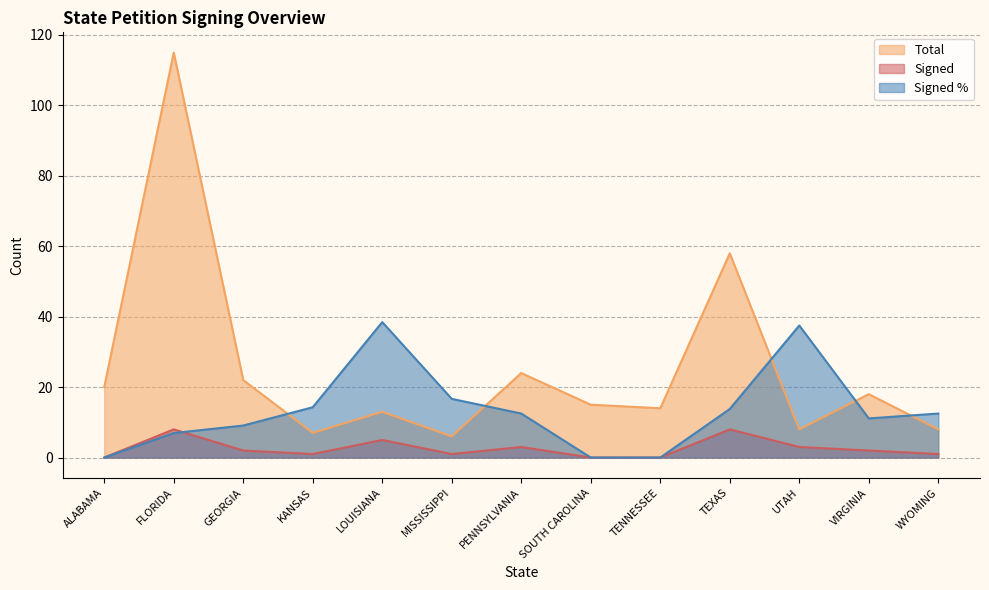

At which label is Total closest to 60?

TEXAS